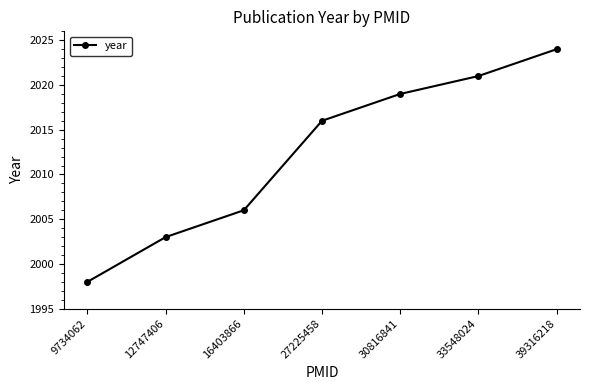

What is the sum of the values at 27225458 and 33548024?

4037